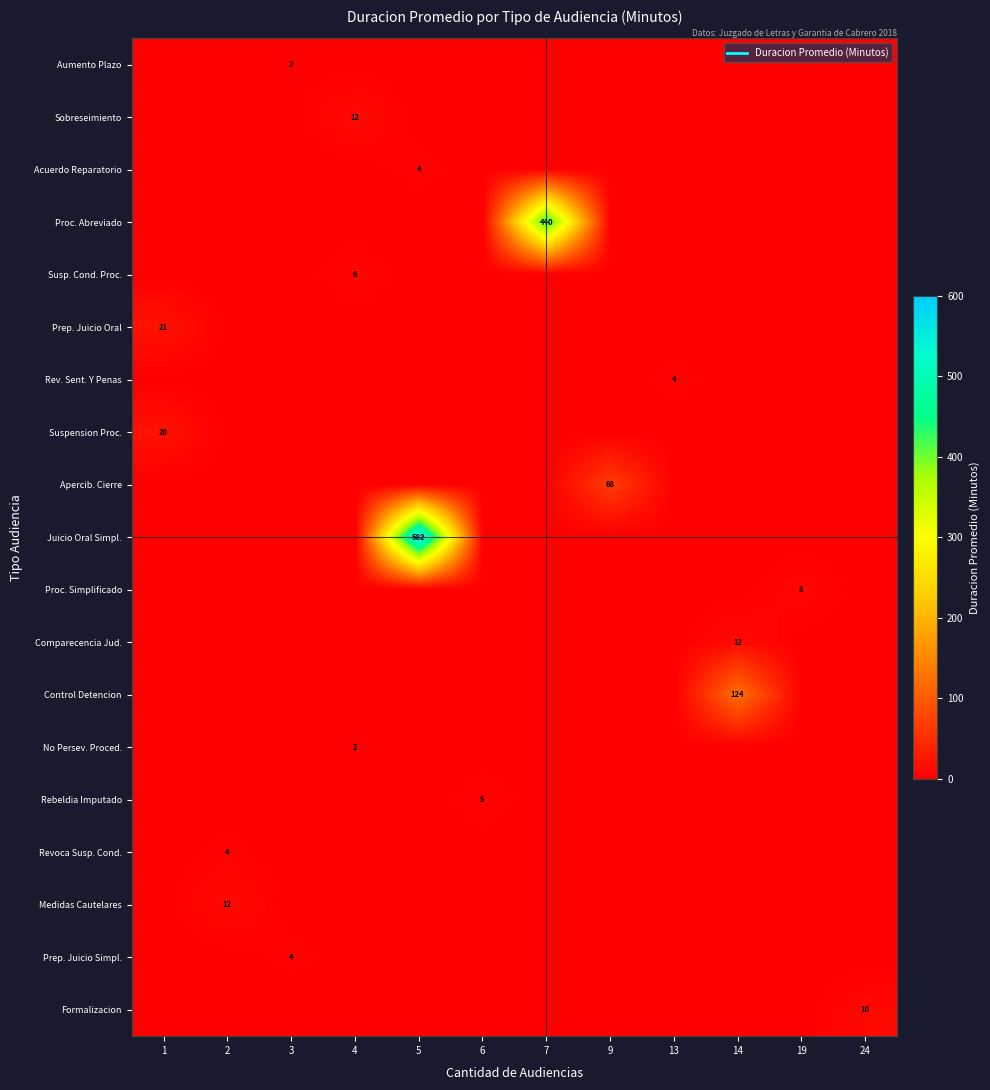

What is the sum of all Medidas Cautelares values?

12